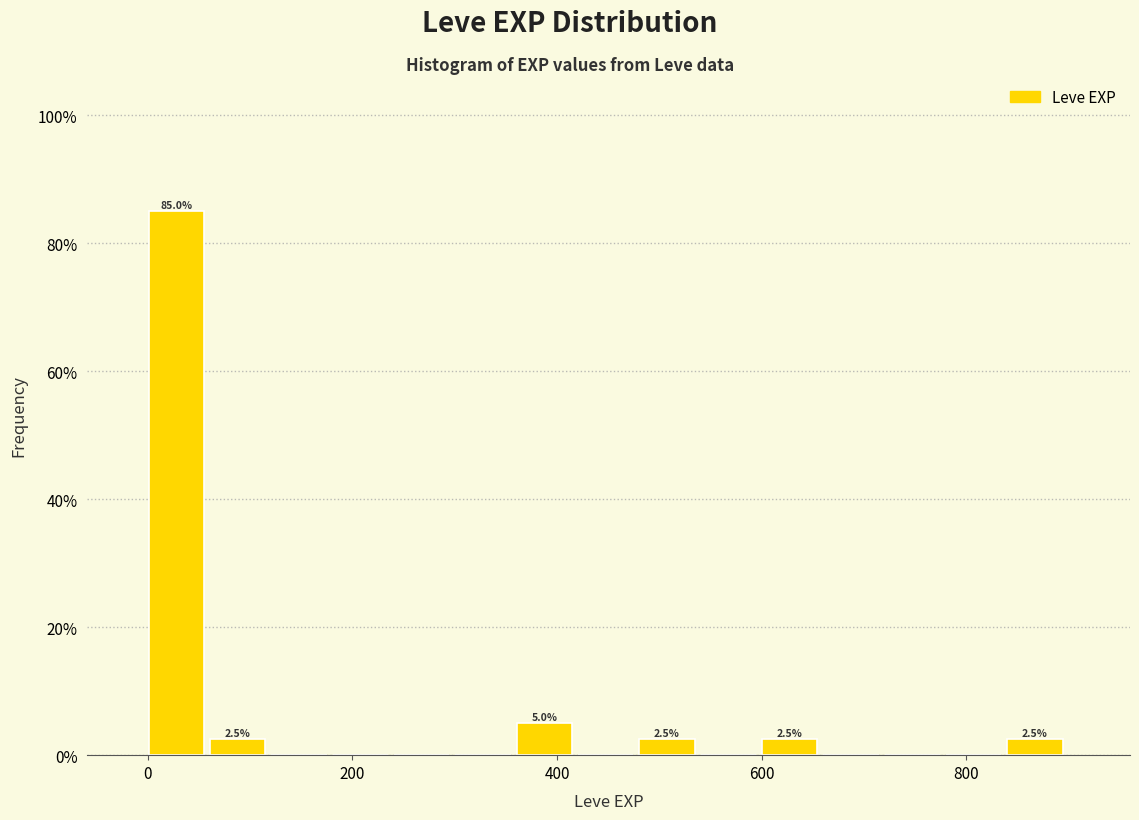

Read against the x-axis, roughly where is the centre of the tallest bar?

20